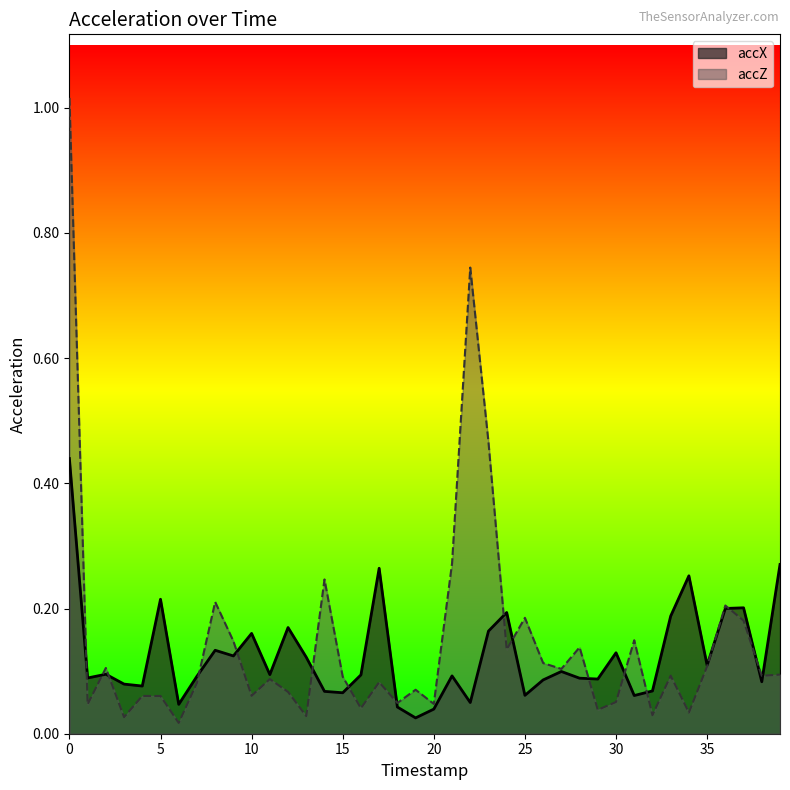

Which series changed the most between 7 and 8?

accZ